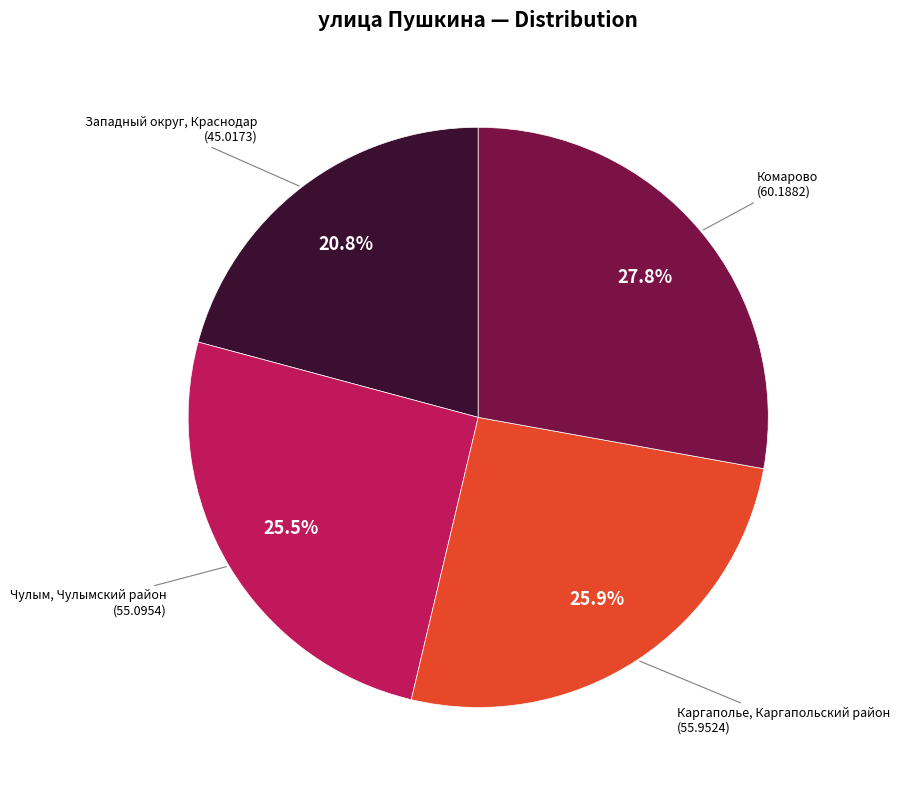

Is there any slice that represents more than half of the pie?

No